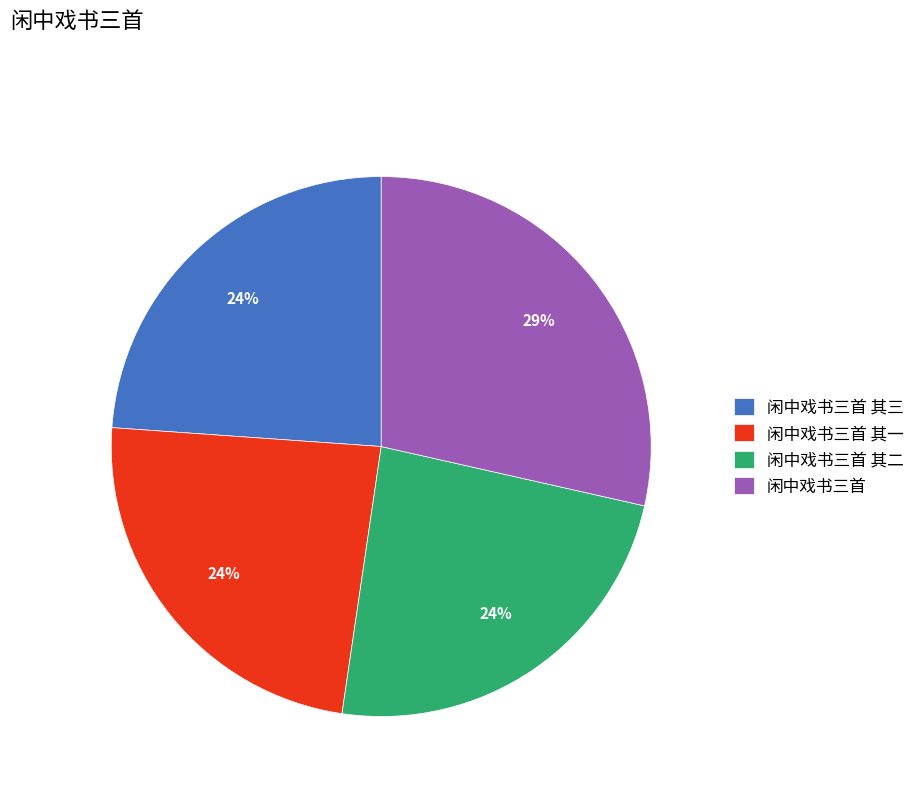

What is the ratio of the value at 闲中戏书三首 to the value at 闲中戏书三首 其三?

1.2